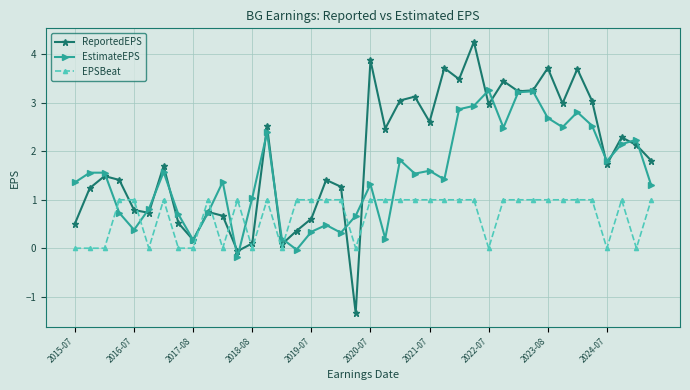

Rank the series by their maximum value, from highest to lowest.

ReportedEPS, EstimateEPS, EPSBeat